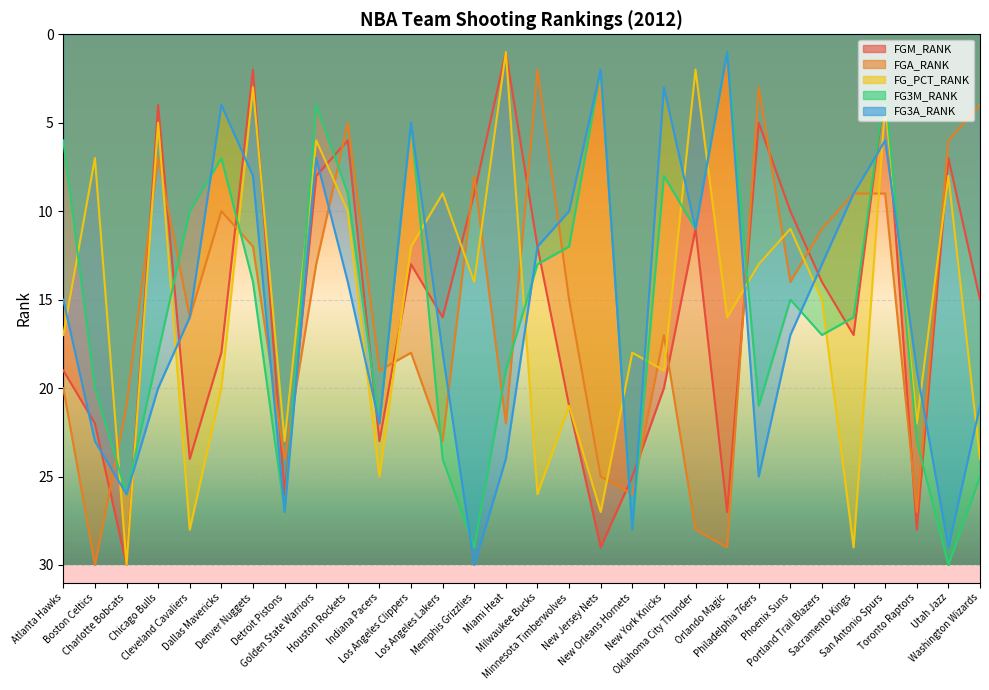

At Milwaukee Bucks, list the series in order from smallest to largest.

FGA_RANK, FGM_RANK, FG3A_RANK, FG3M_RANK, FG_PCT_RANK